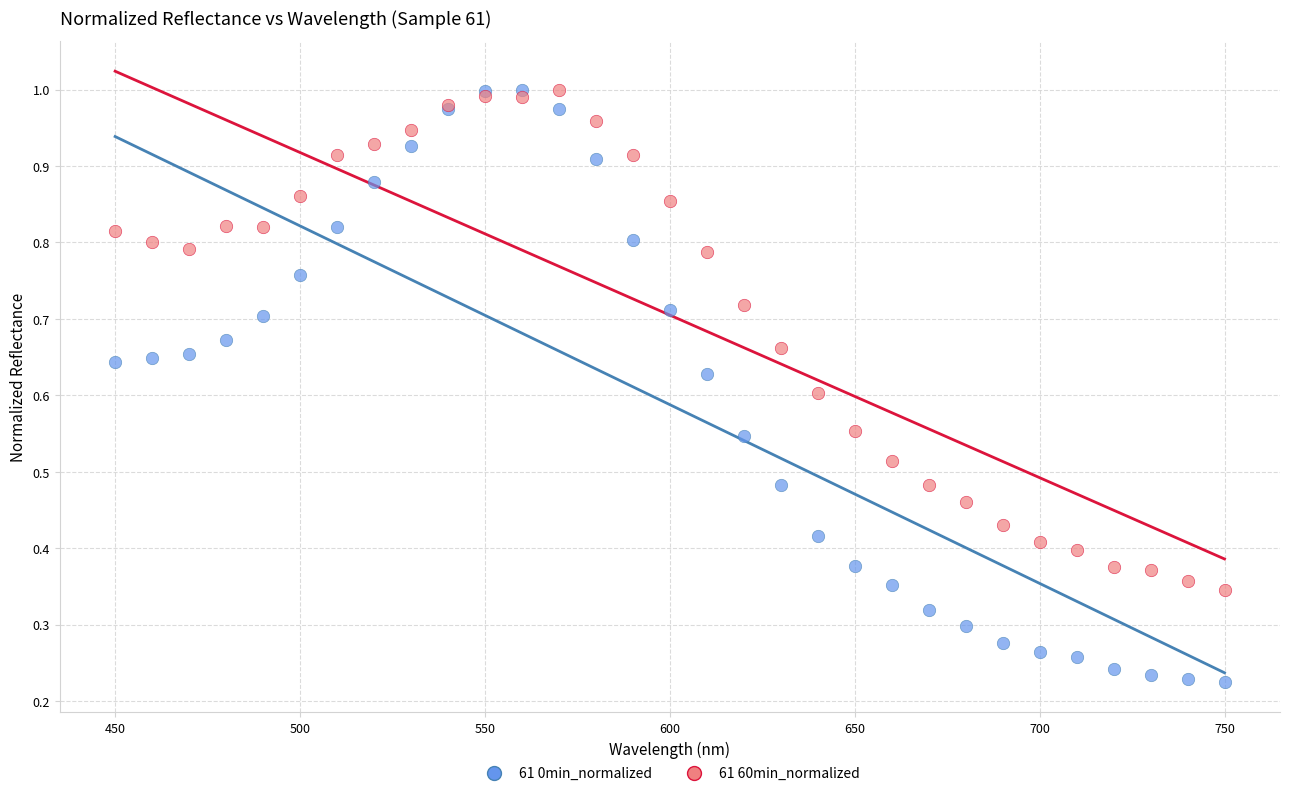

What are all the series names shown in the legend?

61 0min_normalized, 61 60min_normalized